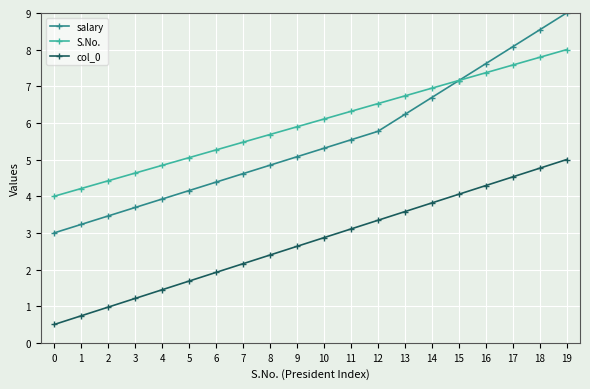

How many values in the col_0 series exceed 2?

13